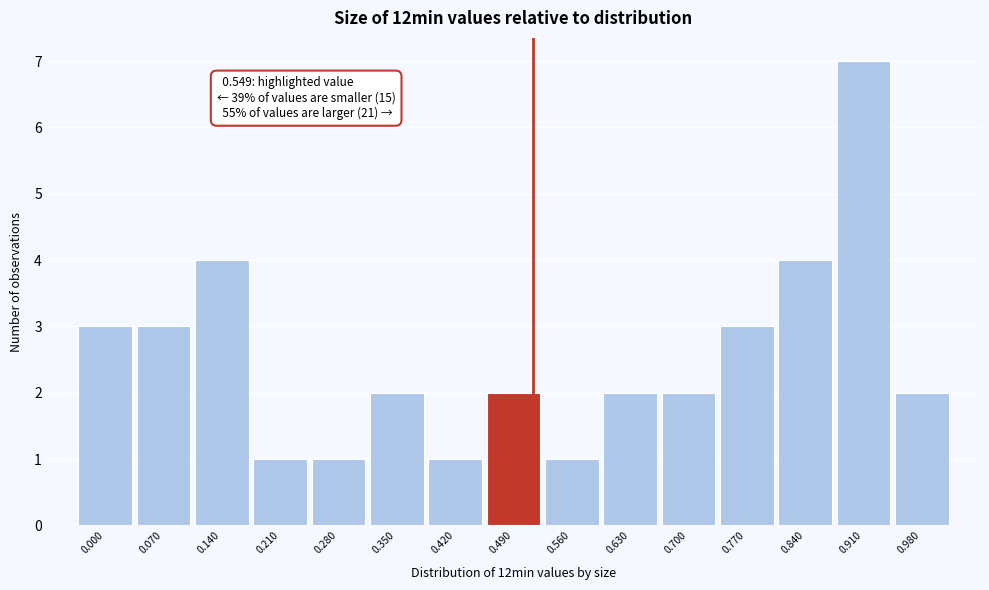

Reading right to left, what are all the values shown in this chart?

2	7	4	3	2	2	1	2	1	2	1	1	4	3	3